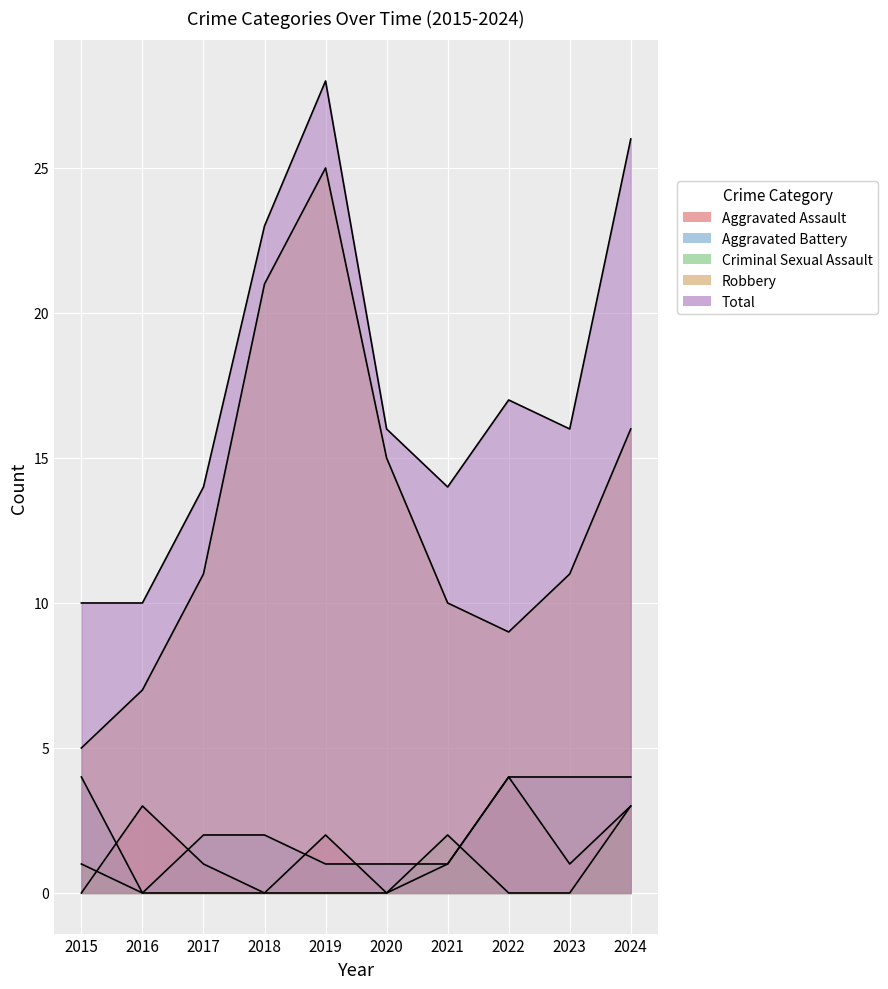

In Robbery, how many points are higher than both neighbors (excluding endpoints)?

1